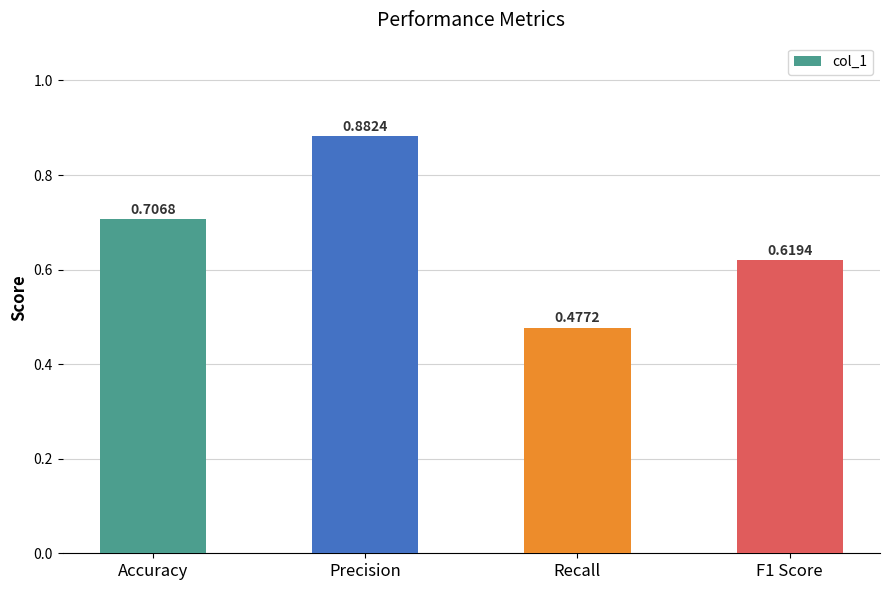

Rank the categories by value from lowest to highest.

Recall, F1 Score, Accuracy, Precision